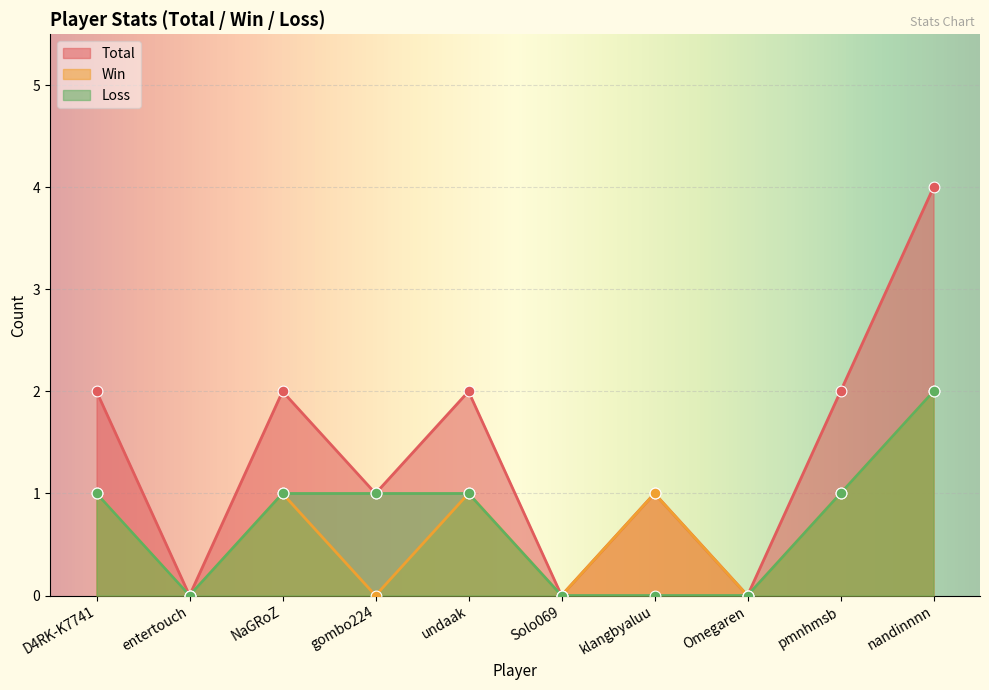

Which series has the largest total across all categories?

Total